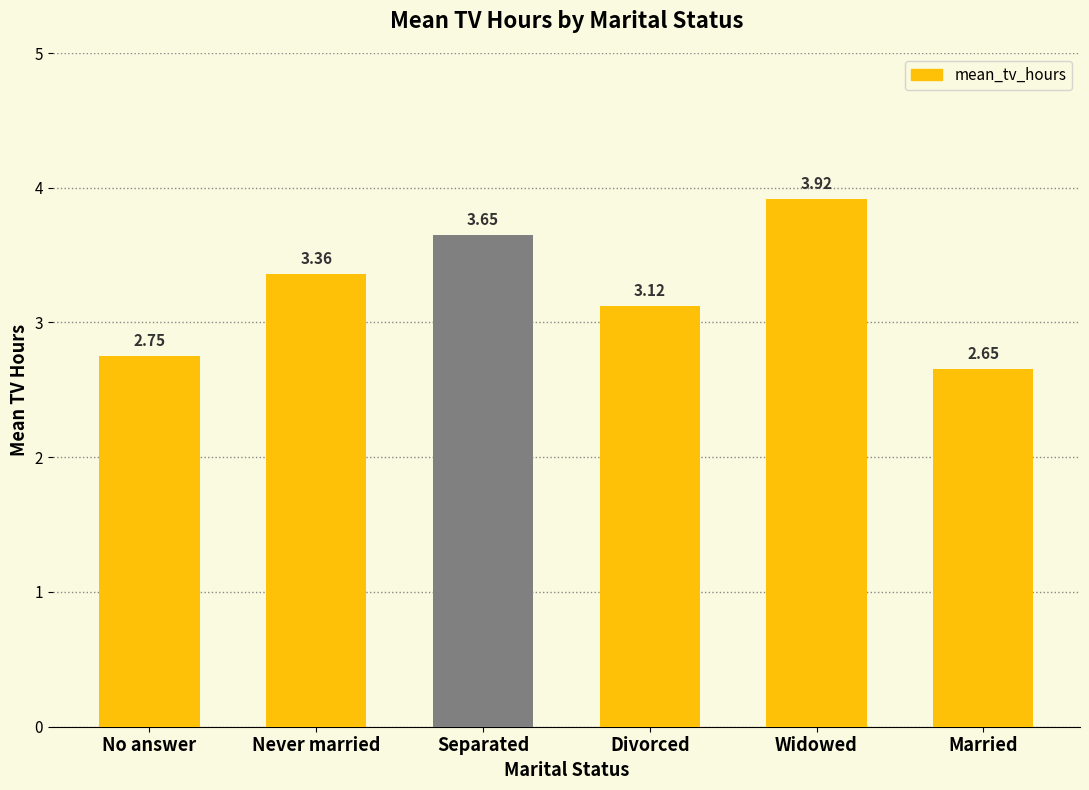

True or false: the data shows 6.0 at Widowed.

False